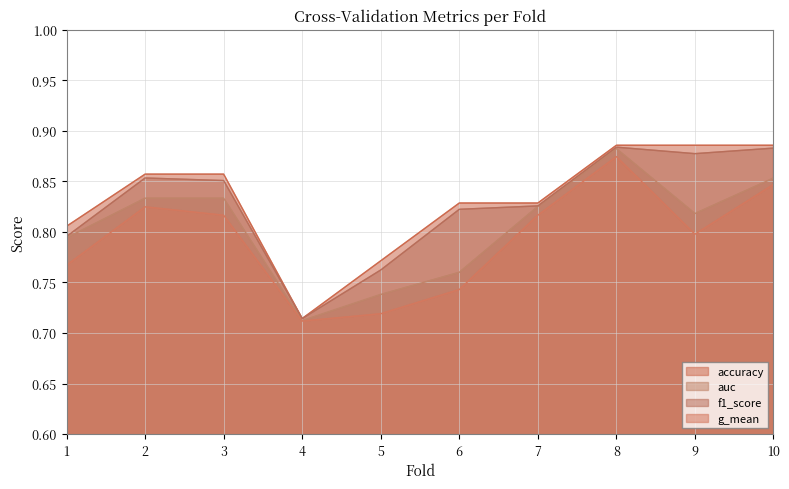

Reading left to right, what are all the values shown in this chart?

accuracy: 1=0.8	2=0.9	3=0.9	4=0.7	5=0.8	6=0.8	7=0.8	8=0.9	9=0.9	10=0.9
auc: 1=0.8	2=0.8	3=0.8	4=0.7	5=0.7	6=0.8	7=0.8	8=0.9	9=0.8	10=0.9
f1_score: 1=0.8	2=0.9	3=0.9	4=0.7	5=0.8	6=0.8	7=0.8	8=0.9	9=0.9	10=0.9
g_mean: 1=0.8	2=0.8	3=0.8	4=0.7	5=0.7	6=0.7	7=0.8	8=0.9	9=0.8	10=0.8